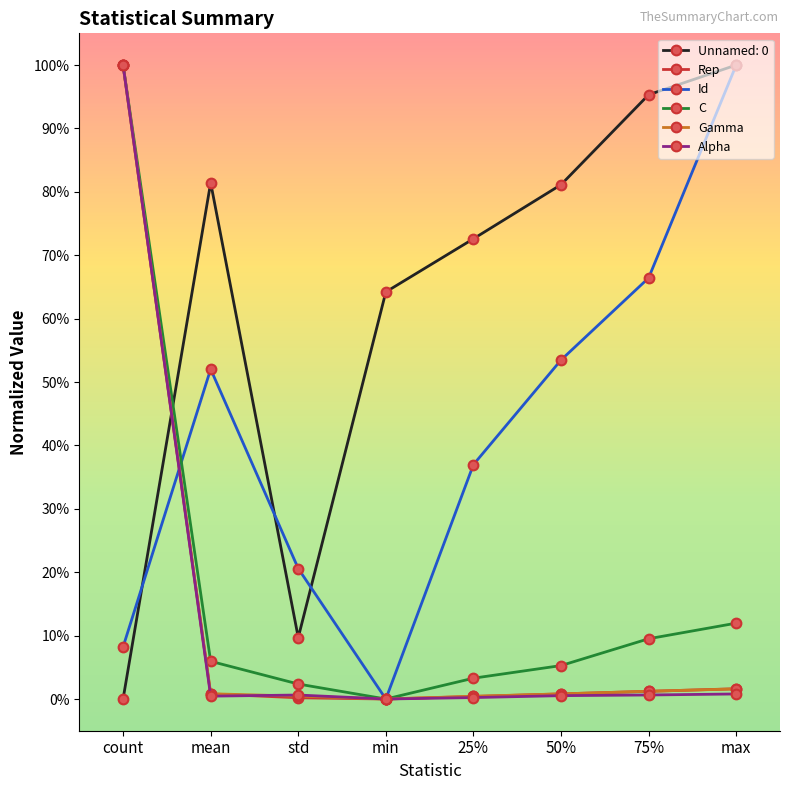

True or false: C and Gamma cross at least once.

False